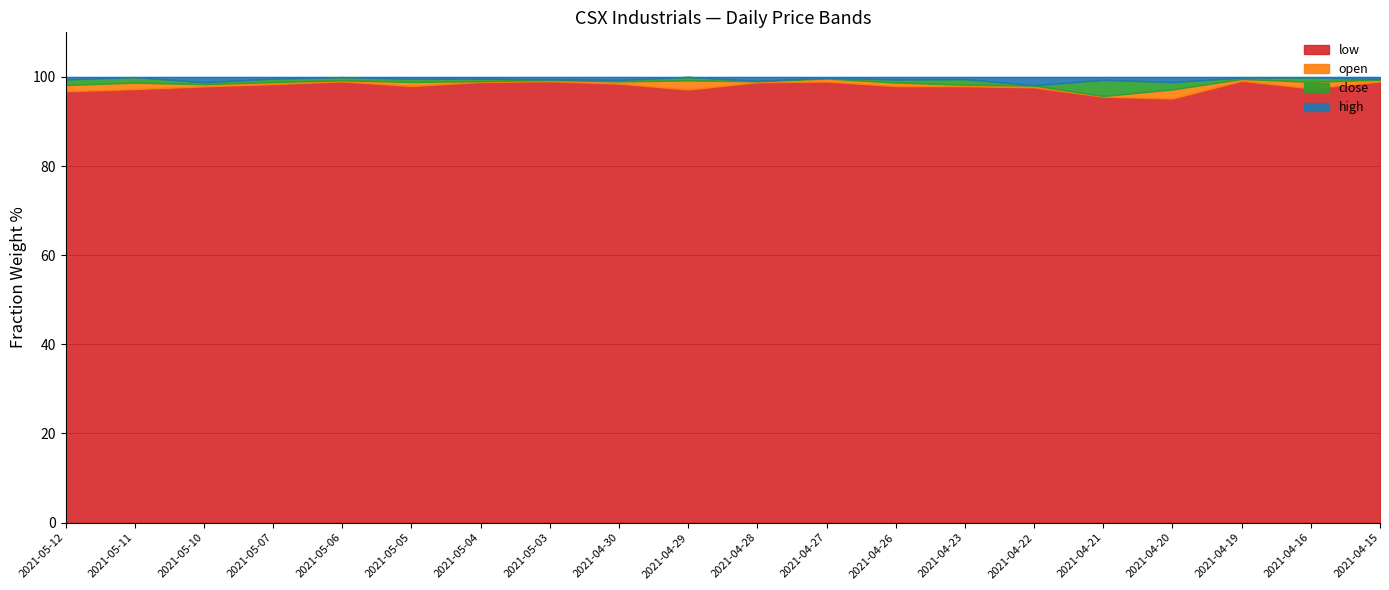

Which has a higher value, 2021-05-12 or 2021-04-15?

2021-05-12